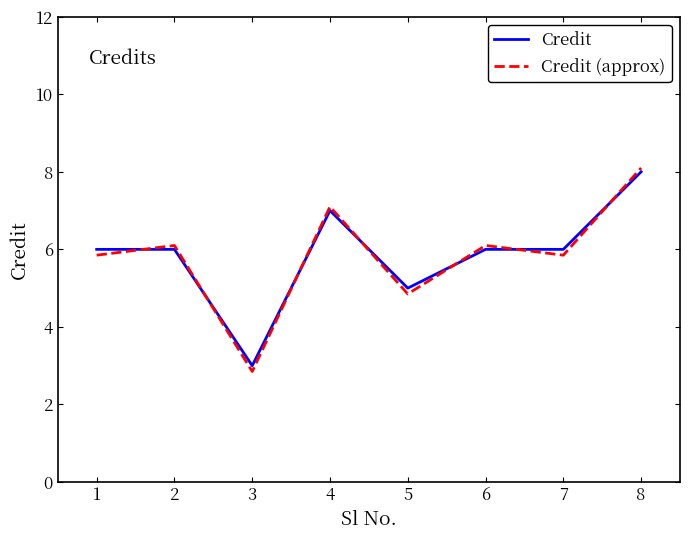

Is the value of Credit at 2 greater than the value of Credit (approx) at 3?

Yes